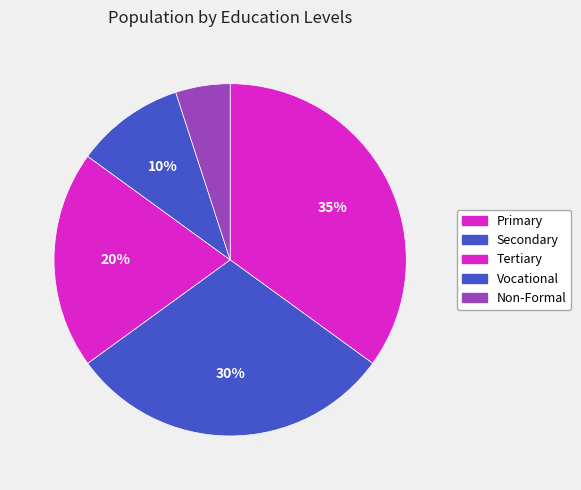

Count the number of slices in the pie.

5